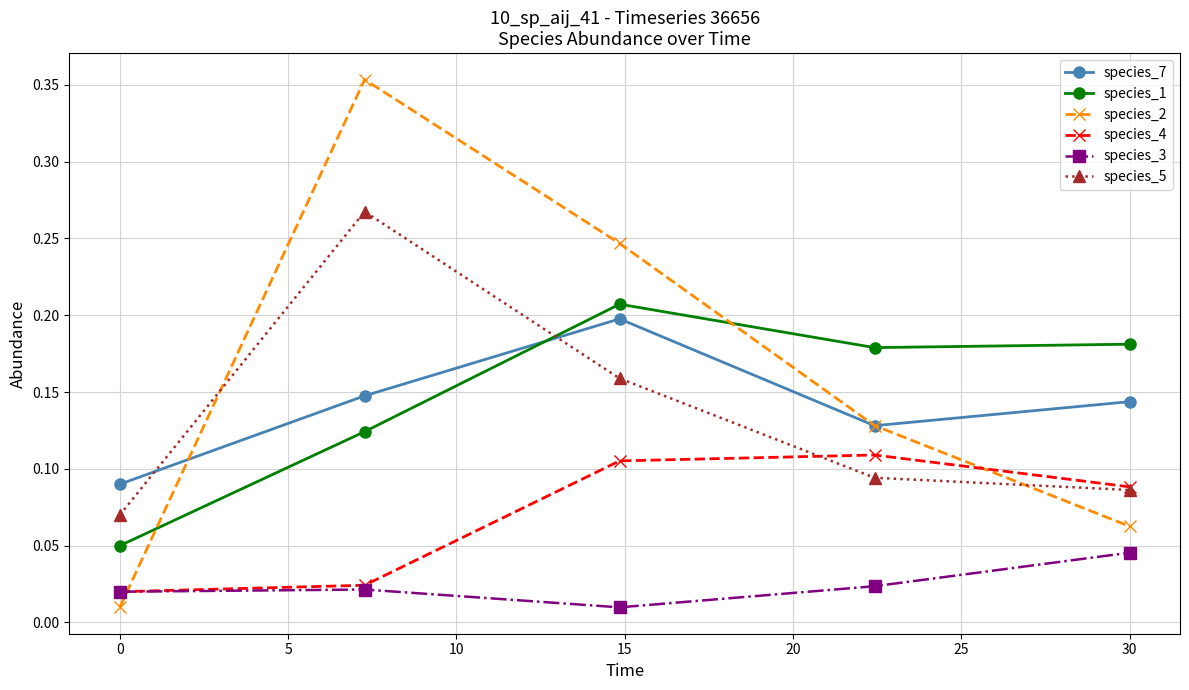

Which series has the widest spread of values?

species_2